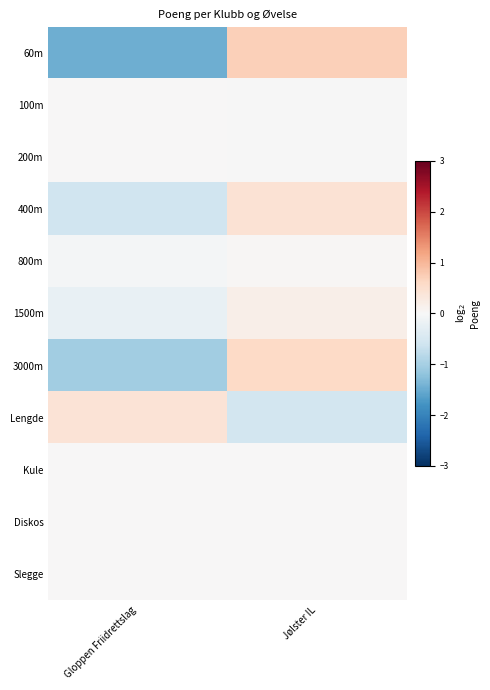

Rank the series at Gloppen Friidrettslag from highest to lowest value.

Lengde, 200m, 100m, Kule, Diskos, Slegge, 800m, 1500m, 400m, 3000m, 60m